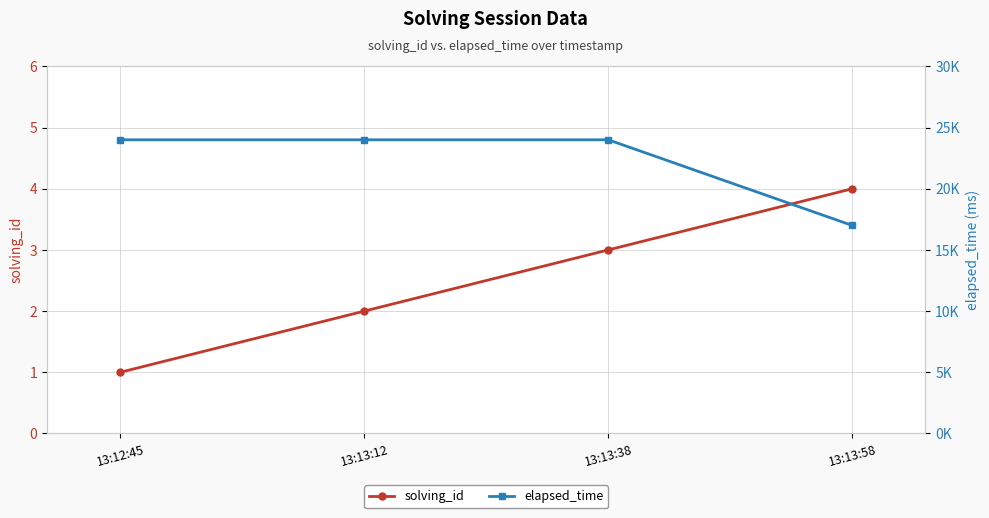

What is the maximum value for solving_id?

4